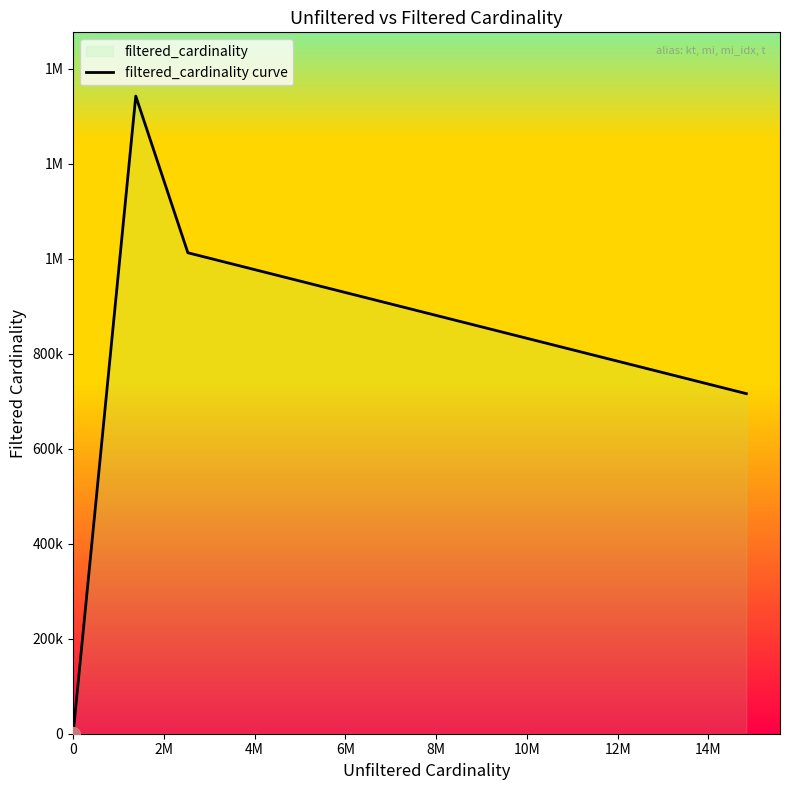

Reading right to left, transcribe all the data shown in this chart.

716210	1012920	1342886	2